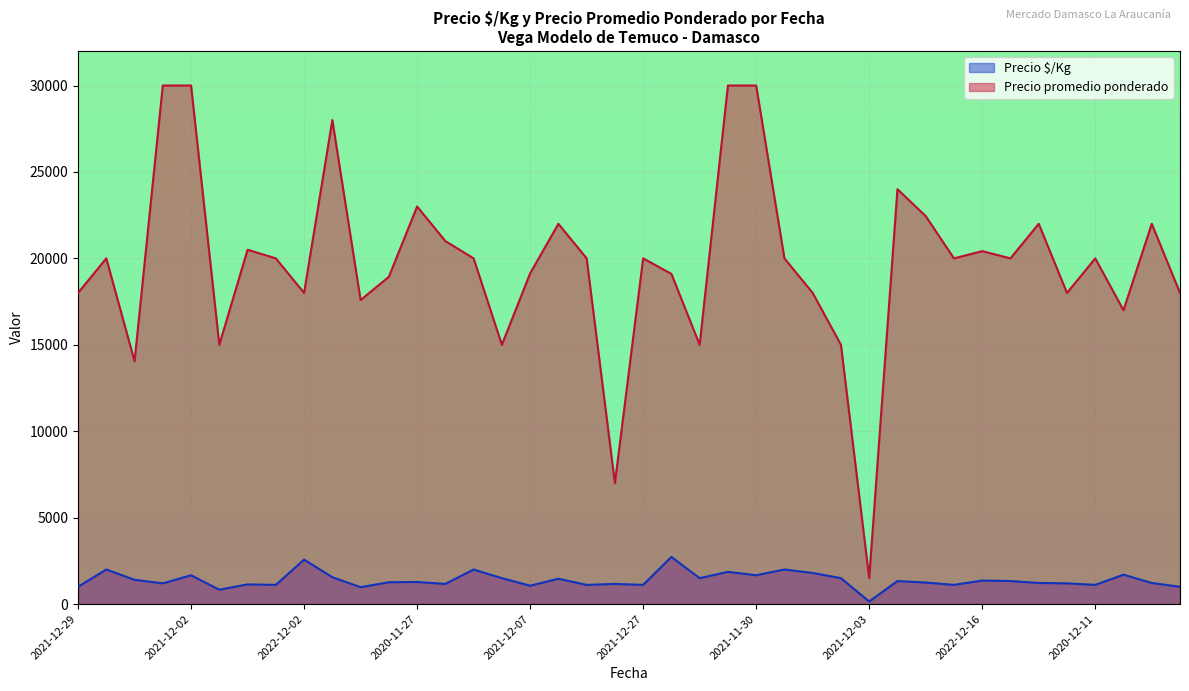

Reading left to right, extract all data points from this chart.

1000	2000	1405	1200	1667	833	1139	1111	2571	1556	977	1262	1278	1167	2000	1500	1063	1467	1111	1167	1111	2729	1500	1864	1667	2000	1800	1500	150	1333	1247	1111	1361	1333	1222	1200	1111	1700	1222	1000